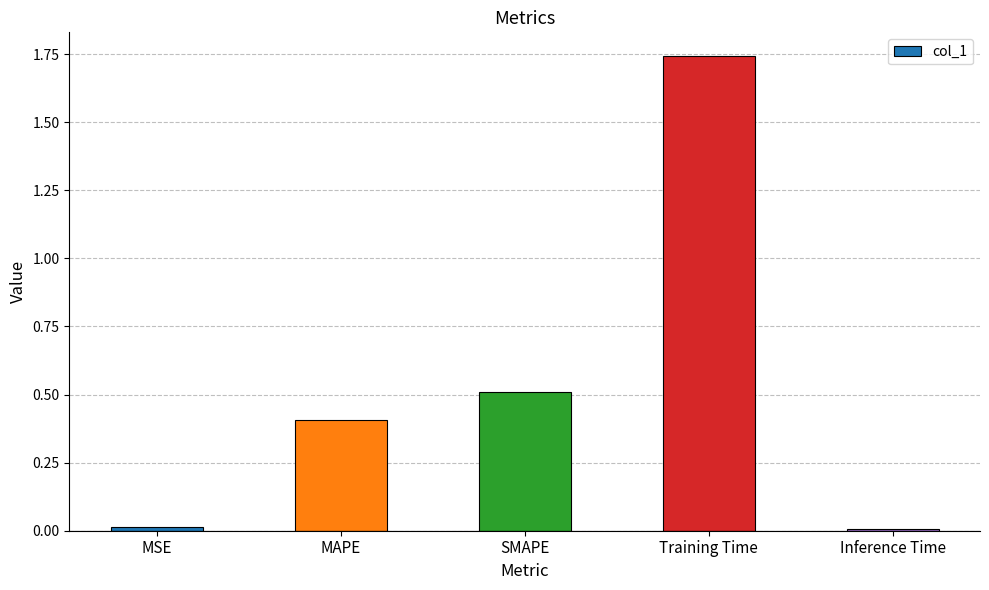

The chart shows a value of 0.3 at MAPE. True or false?

False